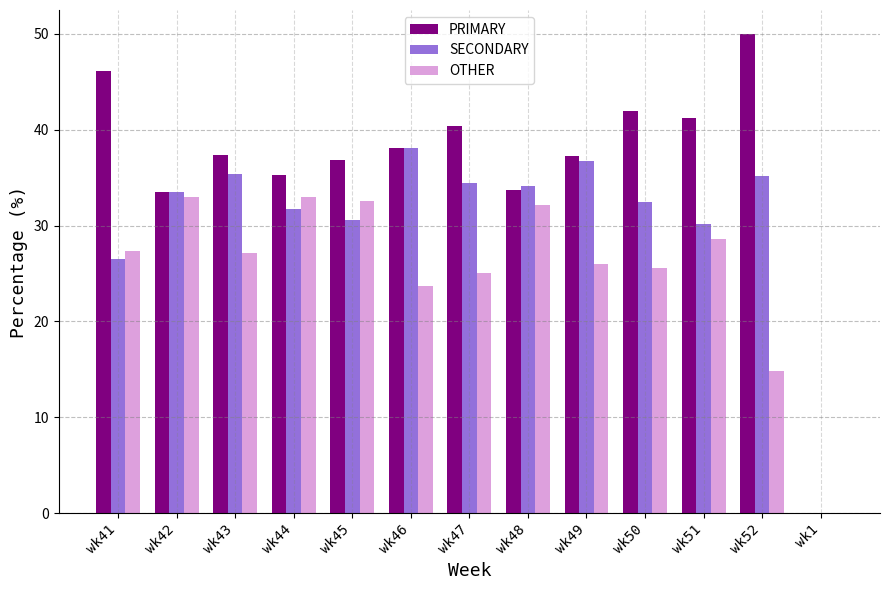

What is the sum of the SECONDARY values at wk44 and wk42?

65.2